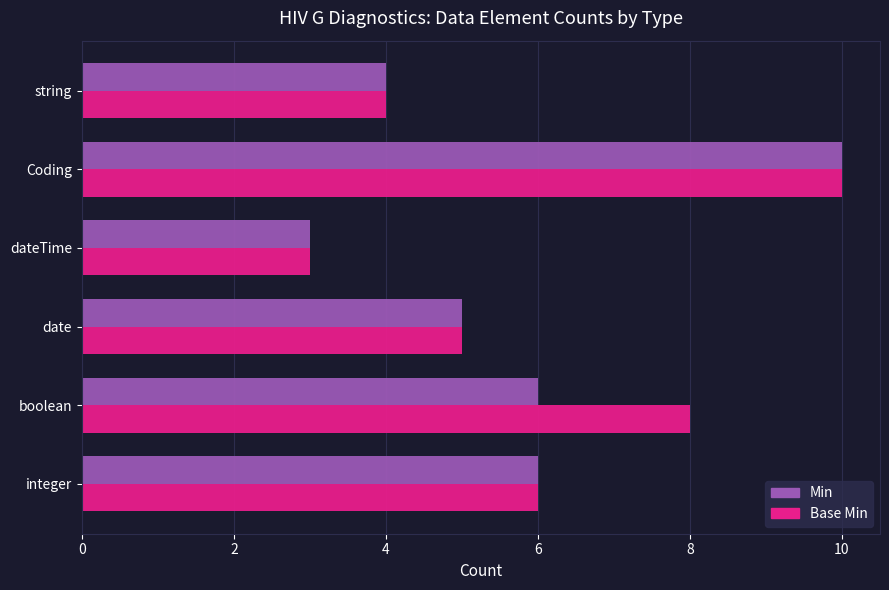

What is the difference between the Base Min values at boolean and date?

3